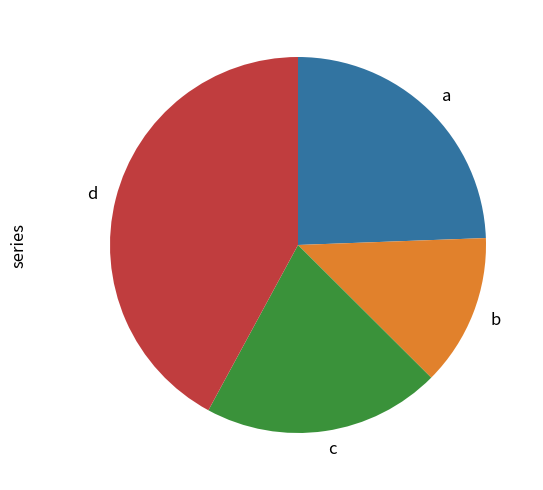

Does any single category account for the majority?

No